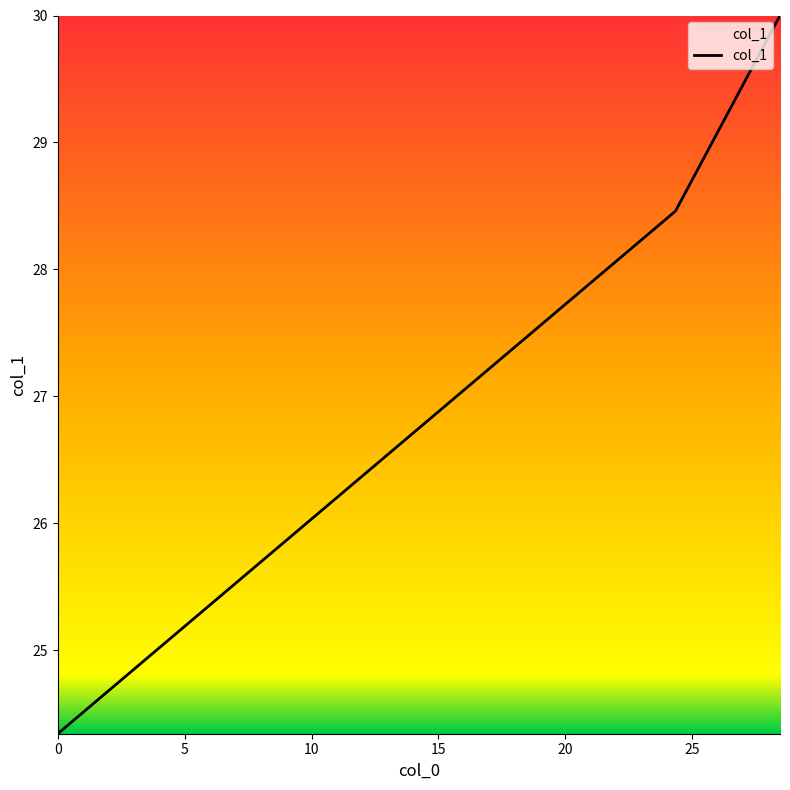

Count the number of categories in the chart.

3